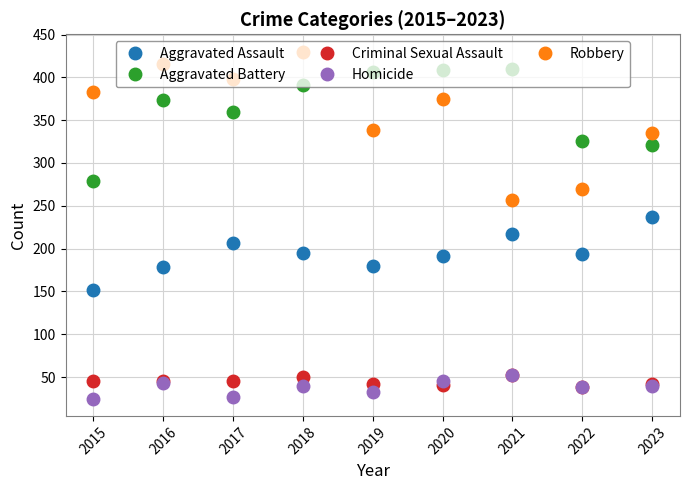

Which category has the highest value in the Robbery series?

2018